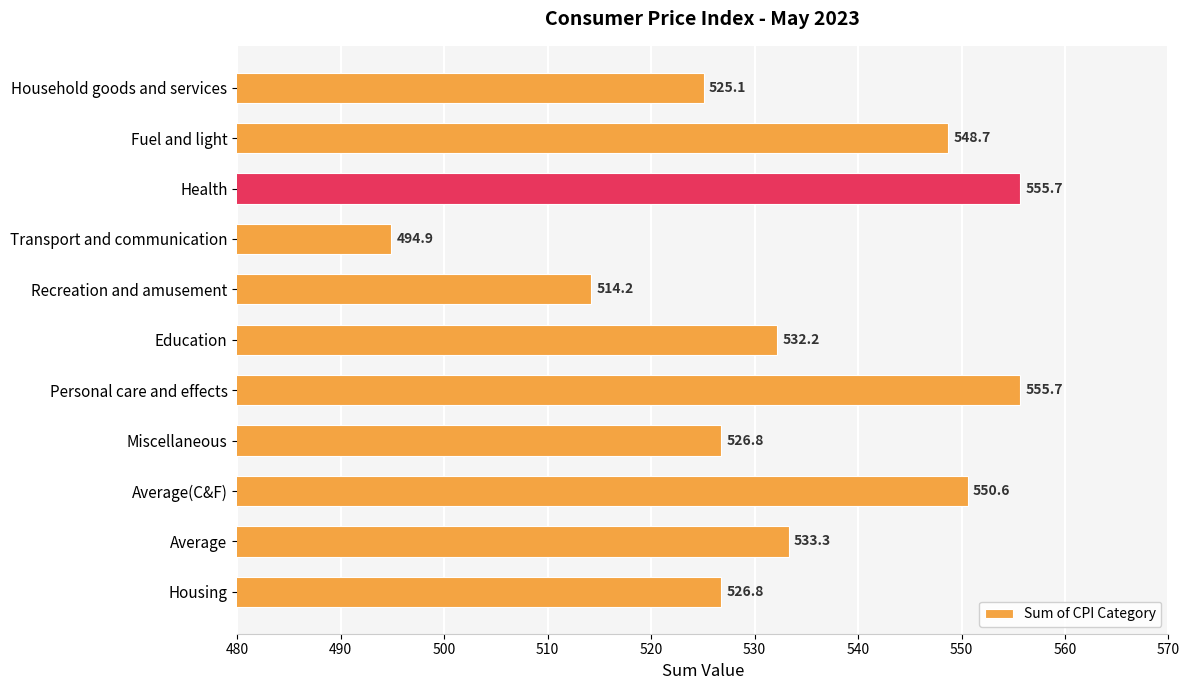

At which label is the value closest to 525?

Household goods and services